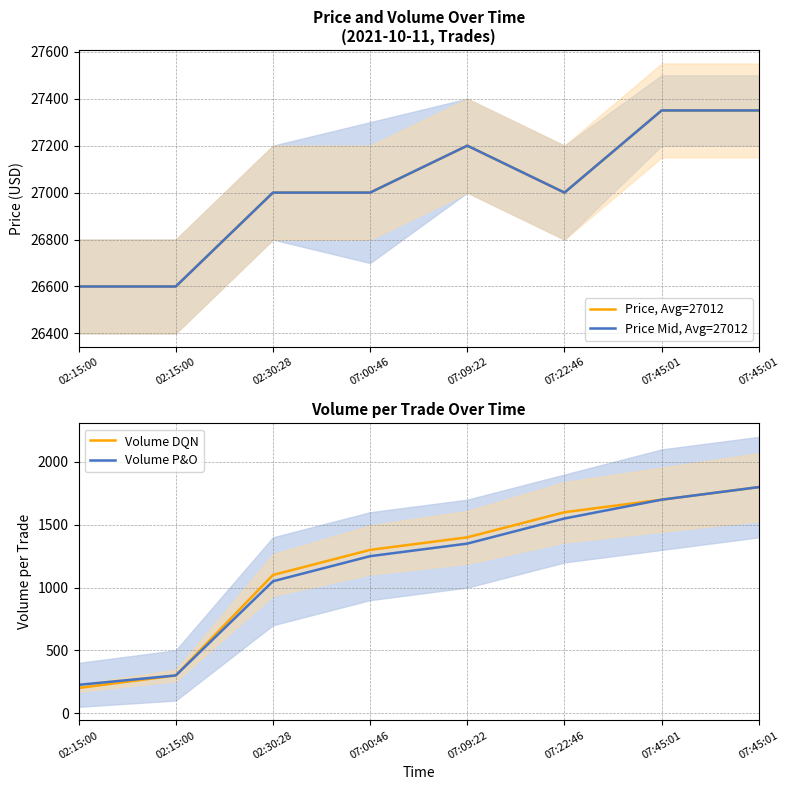

How many distinct data groups are displayed?

4